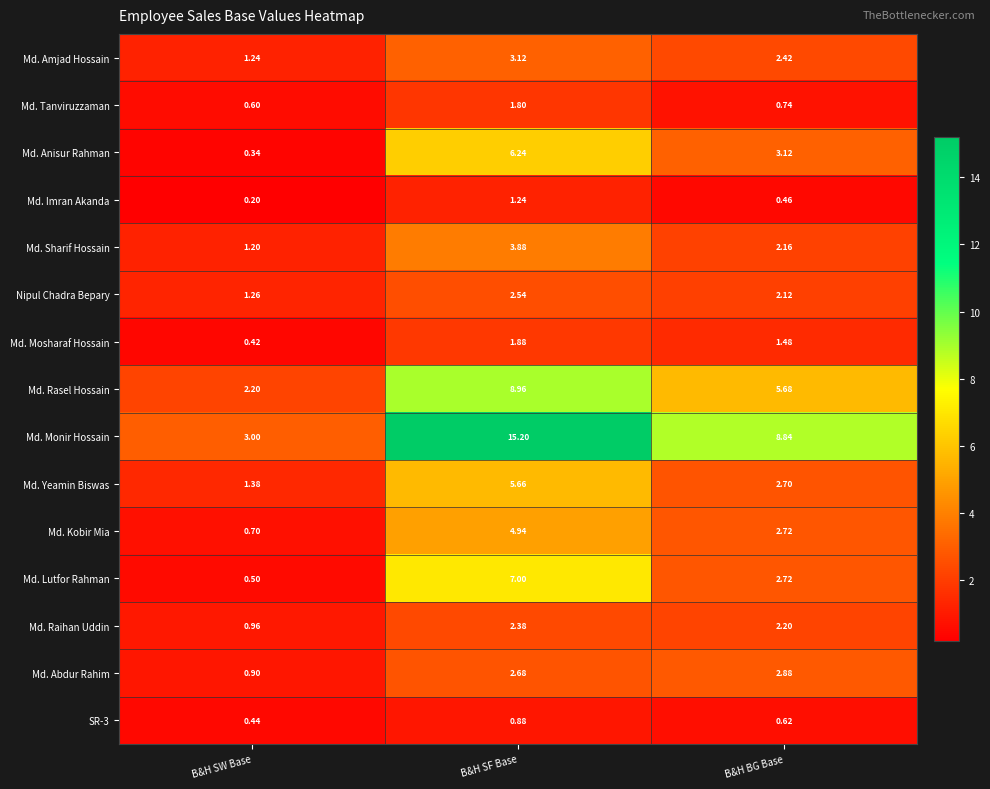

How many categories are shown in the chart?

3